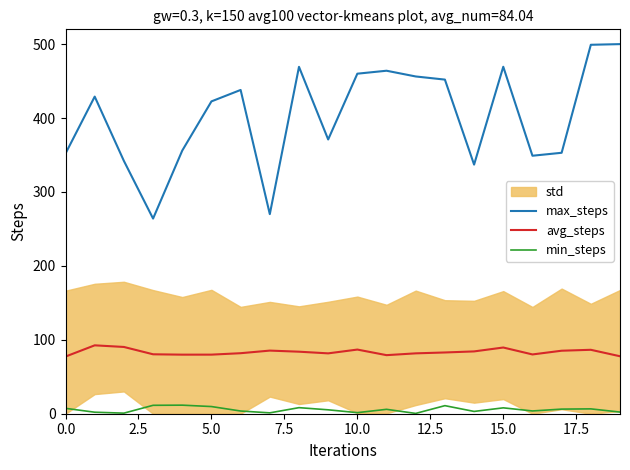

What is the value of the avg_steps point at the 9th from the left?

83.9